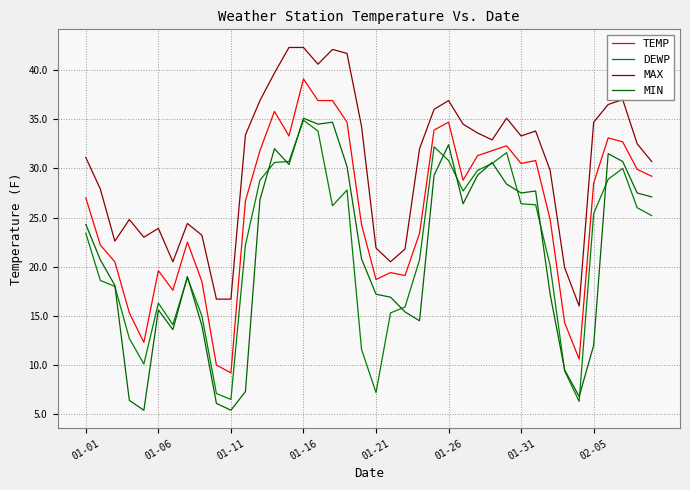

Does the chart have visible grid lines?

Yes